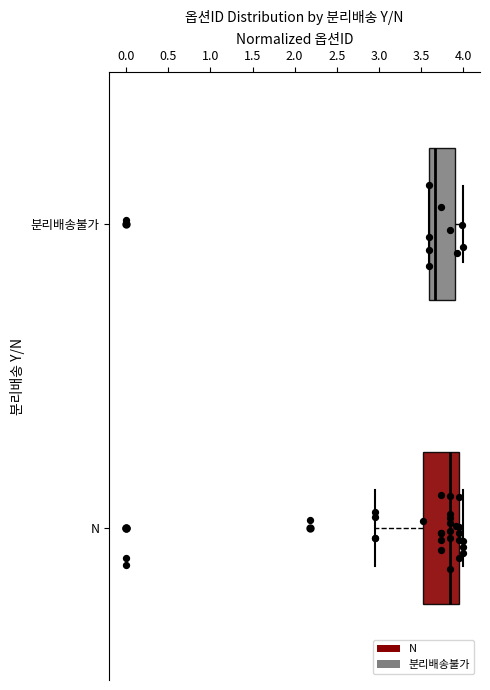

Which box has the furthest to the right median line?

N